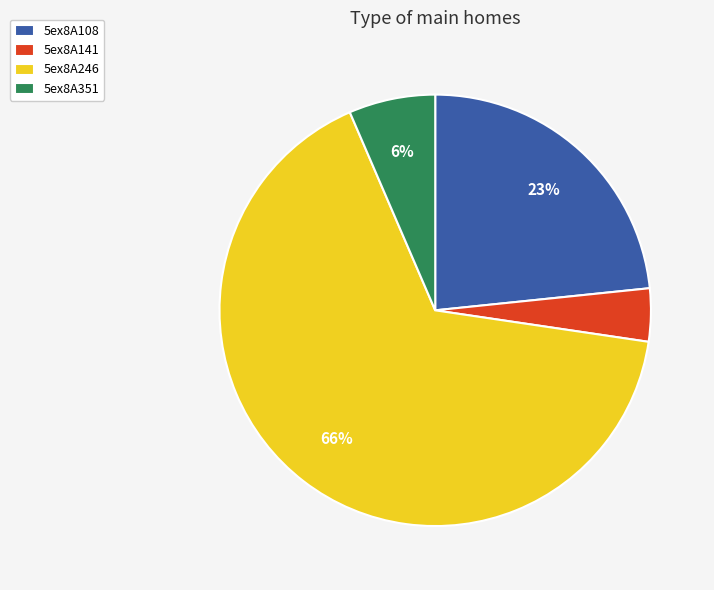

Which category has the smallest portion of the pie?

5ex8A141